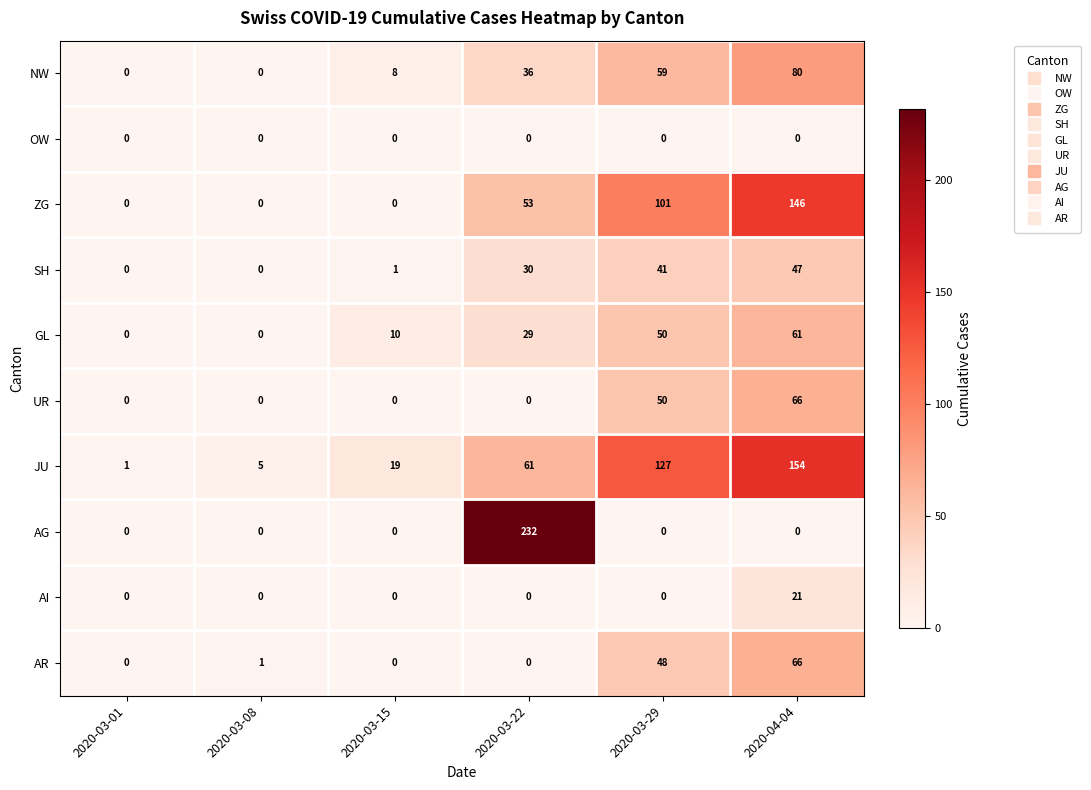

What is the highest value of the GL series?

61